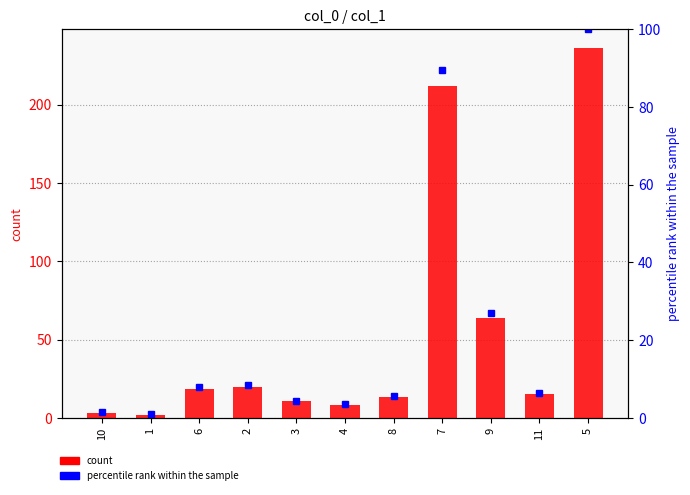

Reading right to left, extract all data points from this chart.

count: 236.4	15.0	63.7	211.7	13.3	8.4	10.5	19.9	18.7	2.1	3.4
percentile rank within the sample: 100.0	6.3	26.9	89.6	5.6	3.6	4.4	8.4	7.9	0.9	1.4